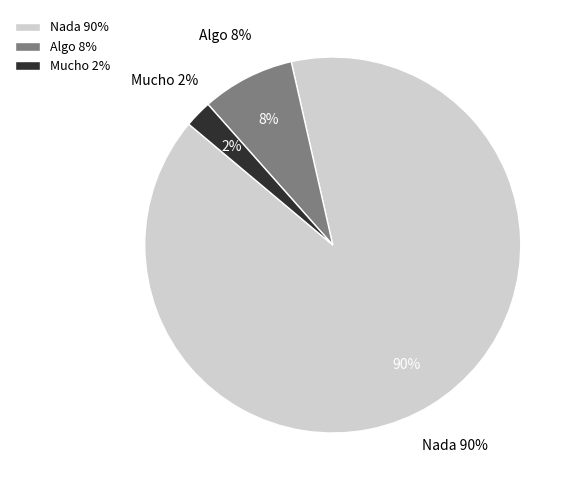

The Nada slice represents 97% of the pie. True or false?

False